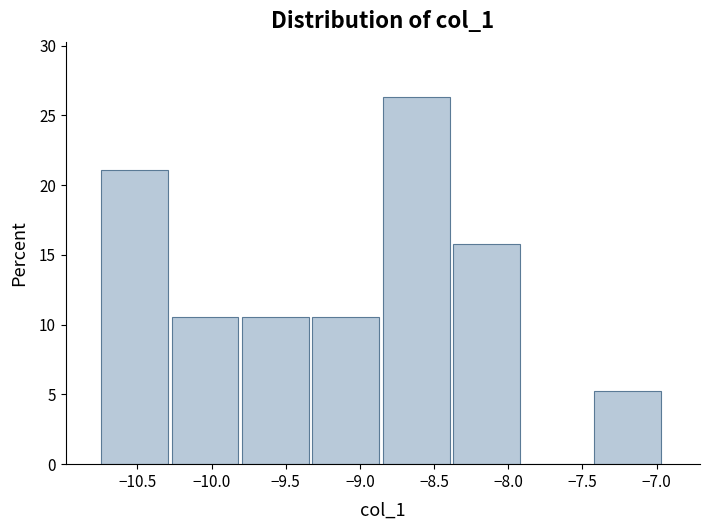

Reading left to right, list every bar in this chart as the range it spans on the x-axis followed by its height. Neither the bar edges nor the heights are printed on the chart, so give them approximately, as read against the axes.

-10.75 to -10.25: 21.0
-10.25 to -9.80: 10.5
-9.80 to -9.30: 10.5
-9.30 to -8.85: 10.5
-8.85 to -8.35: 26.5
-8.35 to -7.90: 16.0
-7.90 to -7.40: 0
-7.40 to -6.95: 5.5